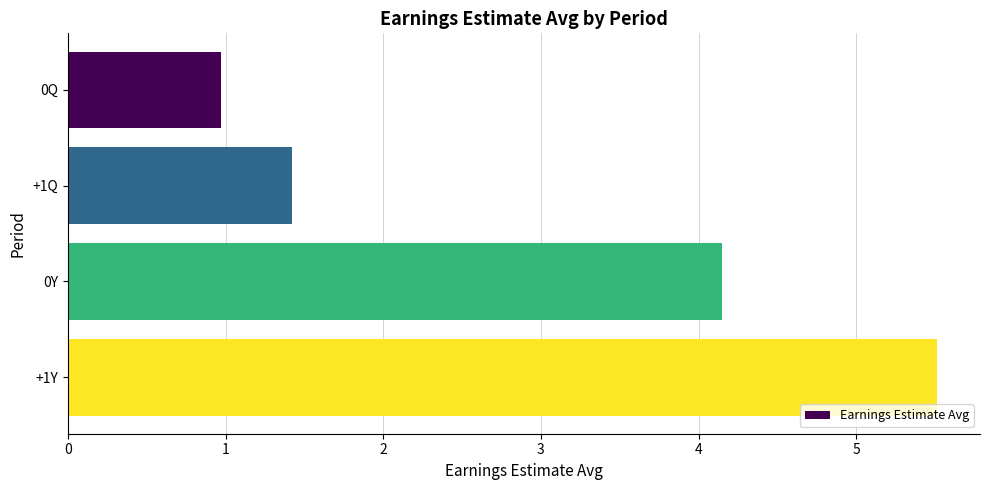

Reading top to bottom, extract all data points from this chart.

0Q=1.0	+1Q=1.4	0Y=4.2	+1Y=5.5